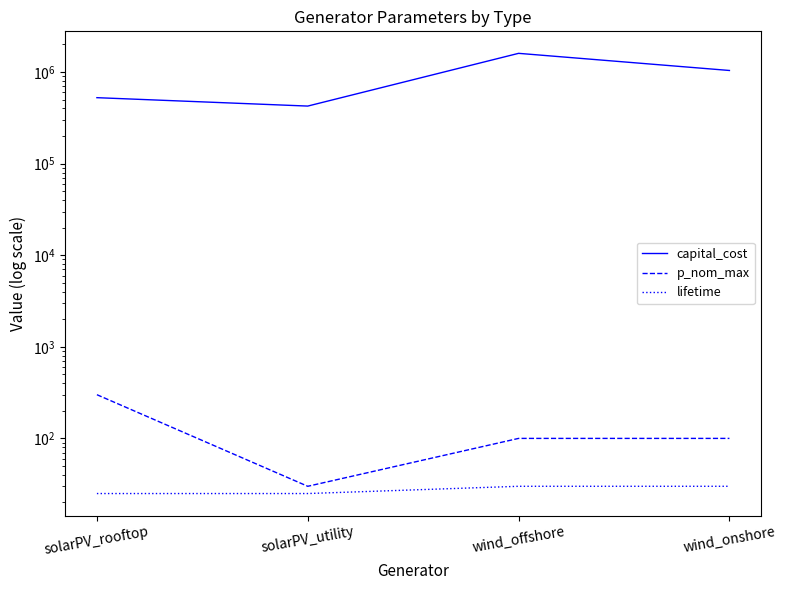

How many data points in capital_cost are less than 1040000?

2